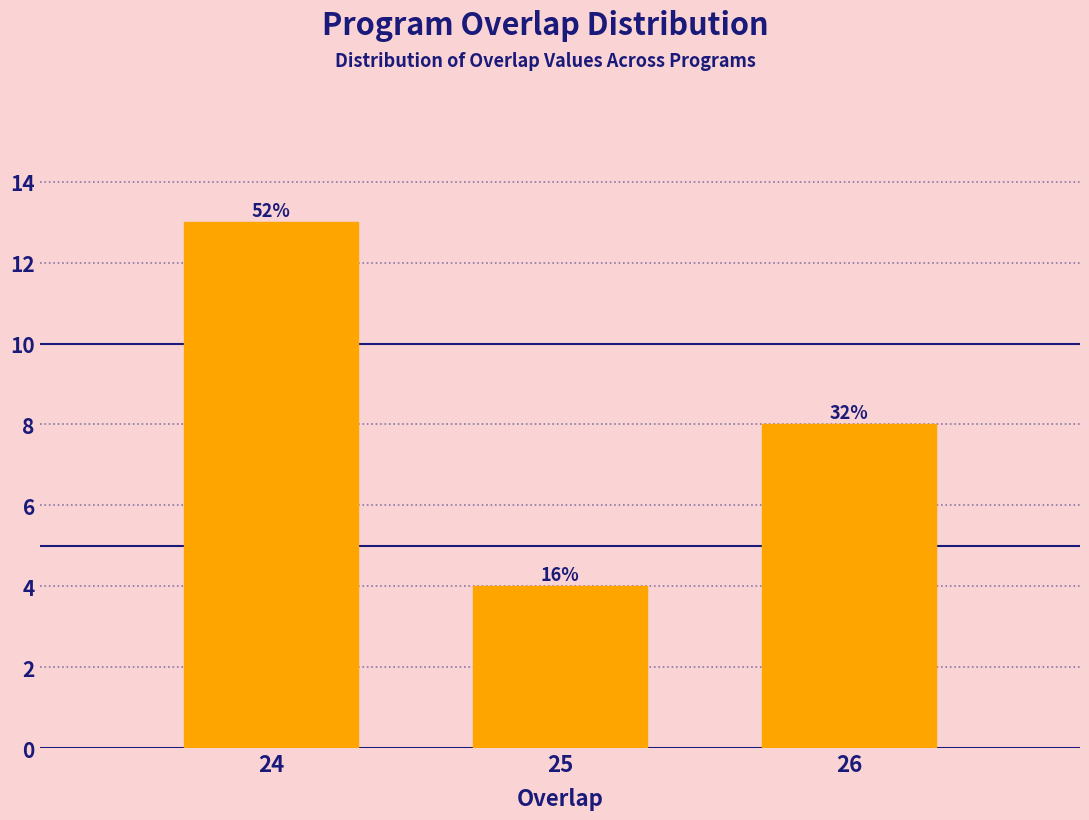

How many bars are there in total?

3